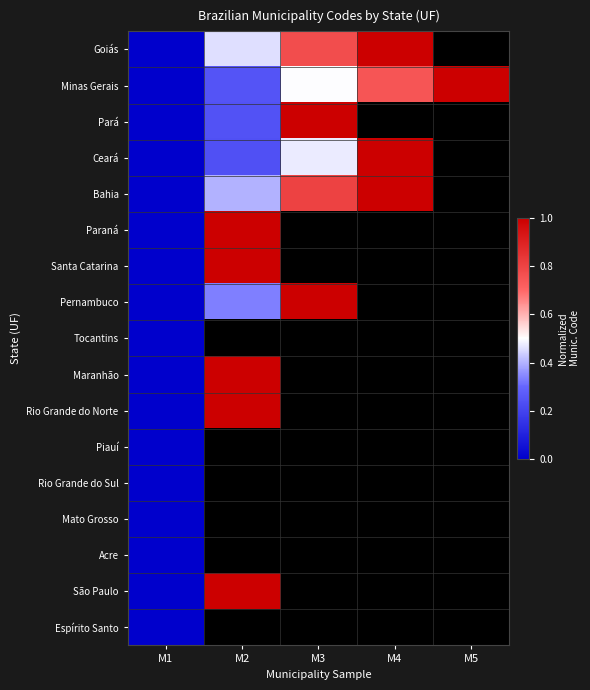

Which has a higher value, M3 or M5?

M5